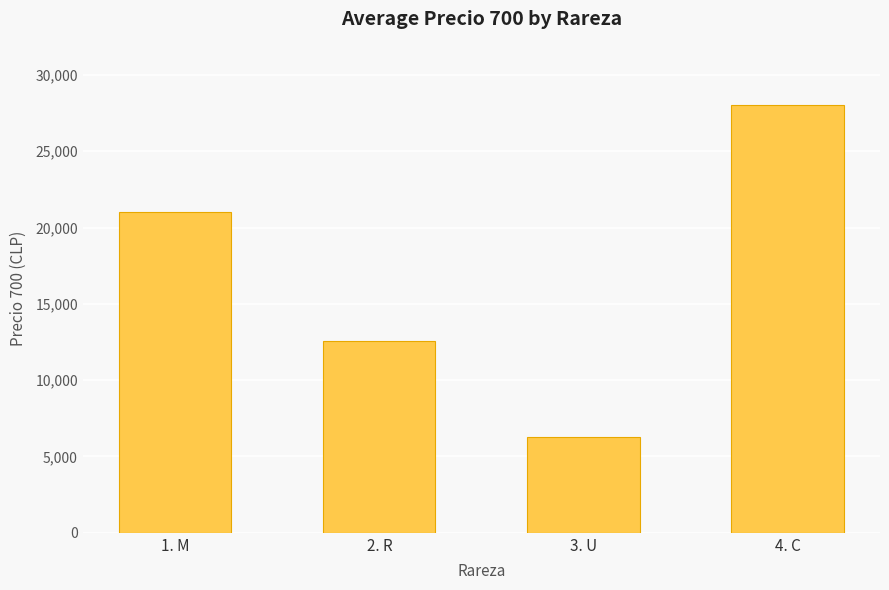

Approximately how many times larger is the value at 2. R compared to 1. M?

0.6